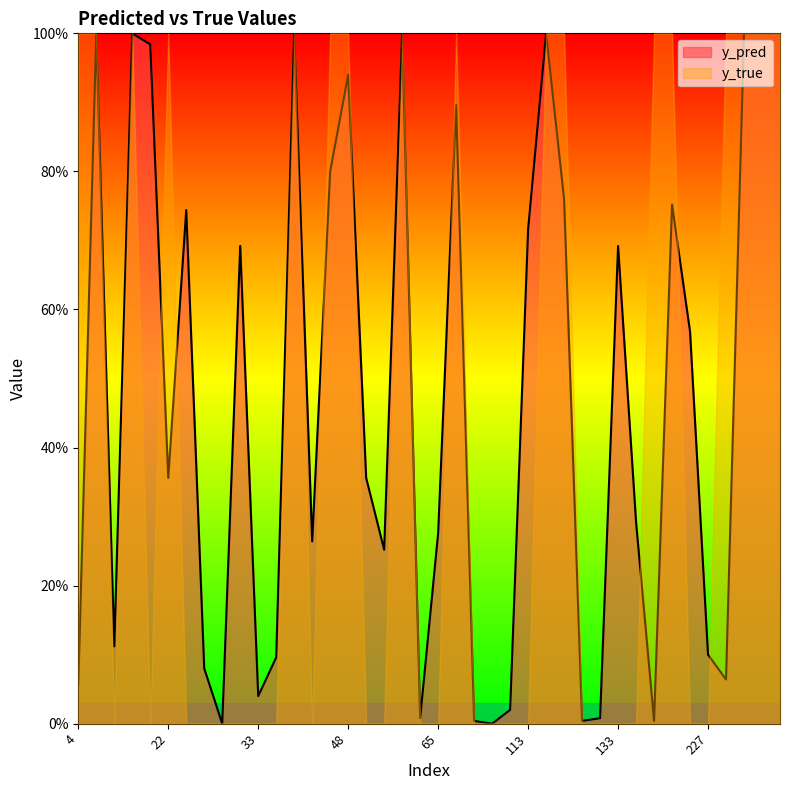

How many values in y_true are above zero?

17